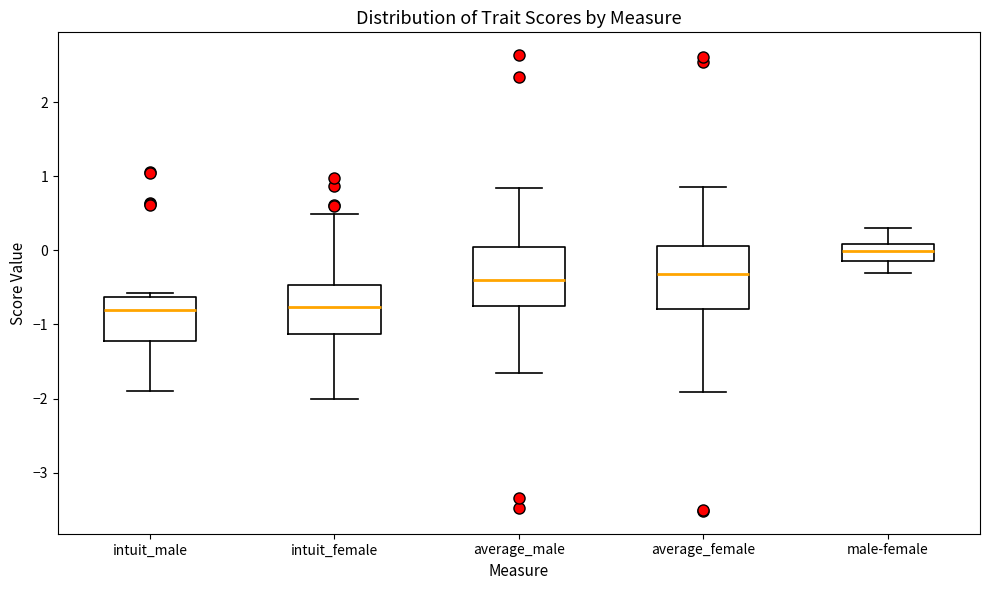

Which box's median line is the highest?

male-female